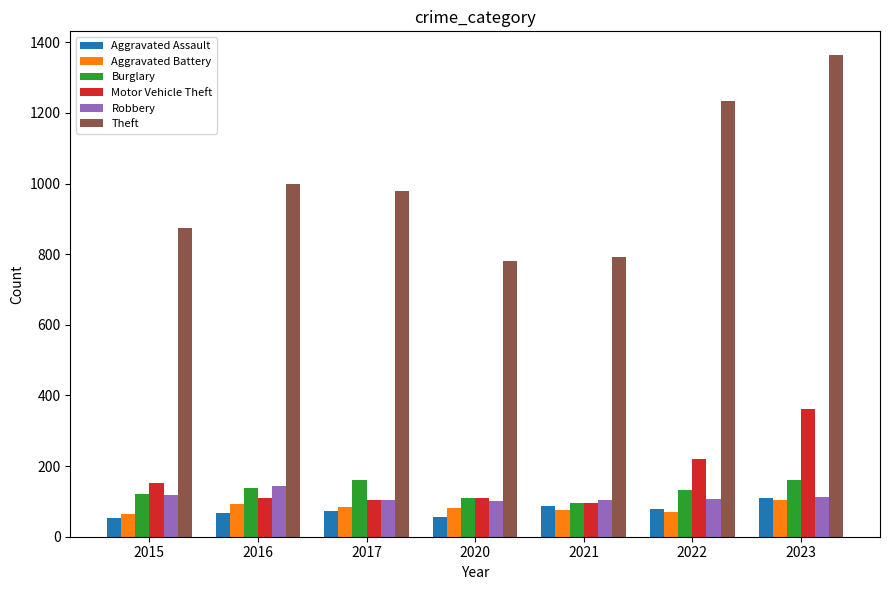

What is the value of the Motor Vehicle Theft bar at the 3rd from the left?

104